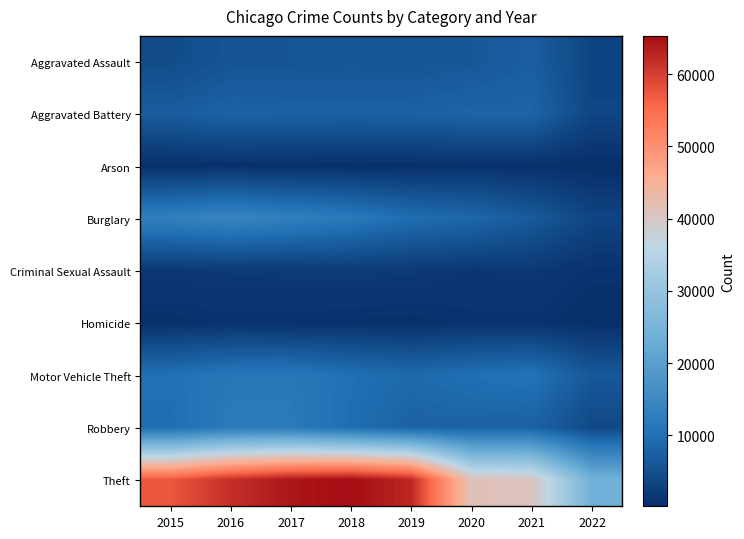

Reading right to left, extract all data points from this chart.

Aggravated Assault: 2022=3420	2021=7241	2020=6263	2019=5840	2018=6001	2017=5793	2016=5712	2015=4480
Aggravated Battery: 2022=3518	2021=8348	2020=8319	2019=7857	2018=7735	2017=7845	2016=8085	2015=7018
Arson: 2022=190	2021=526	2020=589	2019=376	2018=373	2017=444	2016=515	2015=448
Burglary: 2022=3515	2021=6652	2020=8754	2019=9639	2018=11746	2017=13001	2016=14289	2015=13184
Criminal Sexual Assault: 2022=827	2021=1667	2020=1433	2019=1859	2018=1963	2017=1924	2016=1807	2015=1655
Homicide: 2022=328	2021=801	2020=785	2019=498	2018=589	2017=672	2016=786	2015=496
Motor Vehicle Theft: 2022=6371	2021=10589	2020=9953	2019=8978	2018=9983	2017=11380	2016=11286	2015=10068
Robbery: 2022=3979	2021=7919	2020=7855	2019=7994	2018=9679	2017=11880	2016=11960	2015=9638
Theft: 2022=24193	2021=40712	2020=41289	2019=62476	2018=65281	2017=64380	2016=61618	2015=57347